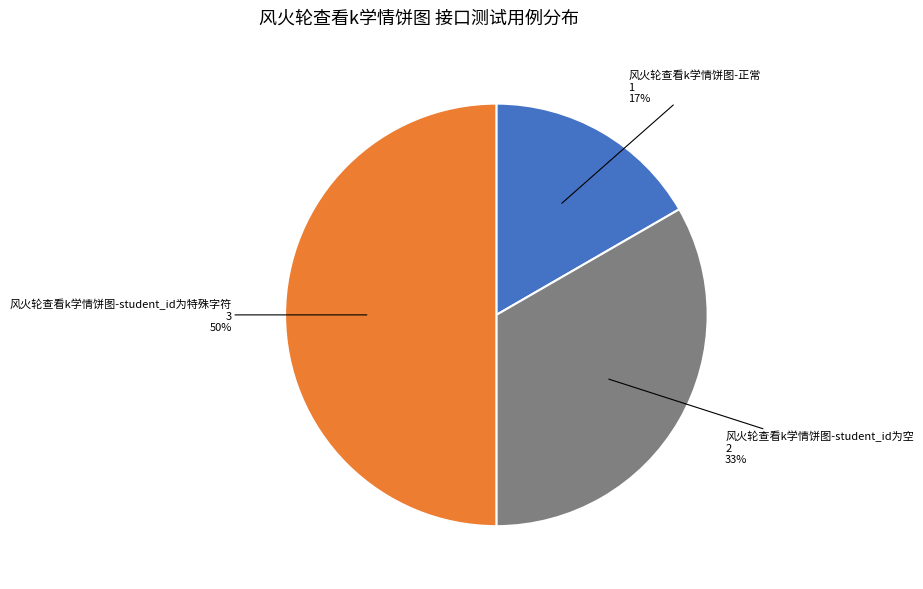

To the nearest percent, what is the average slice percentage?

33%